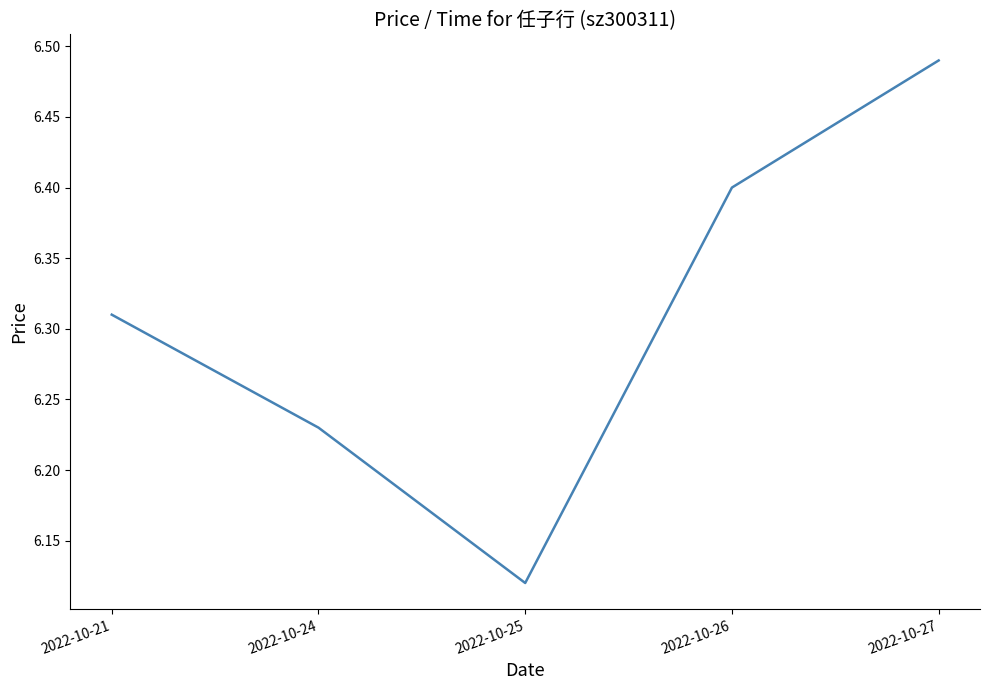

The chart shows a value of 9.1 at 2022-10-25. True or false?

False